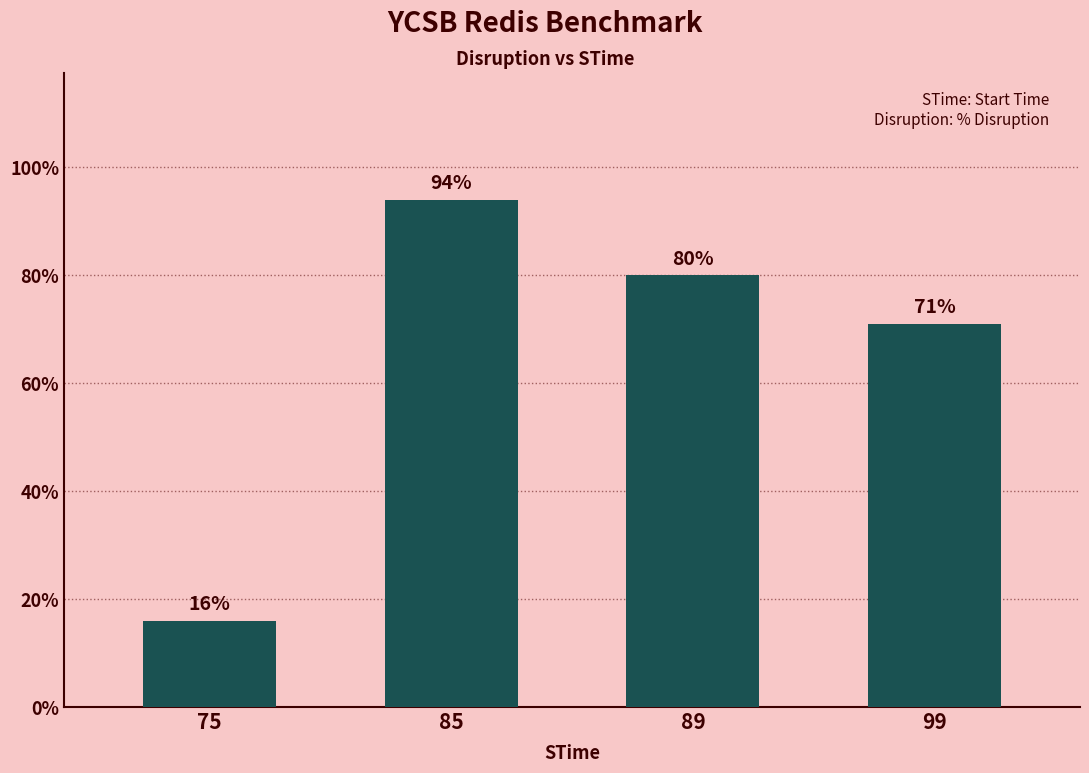

List the labels in order of value, smallest first.

75, 99, 89, 85